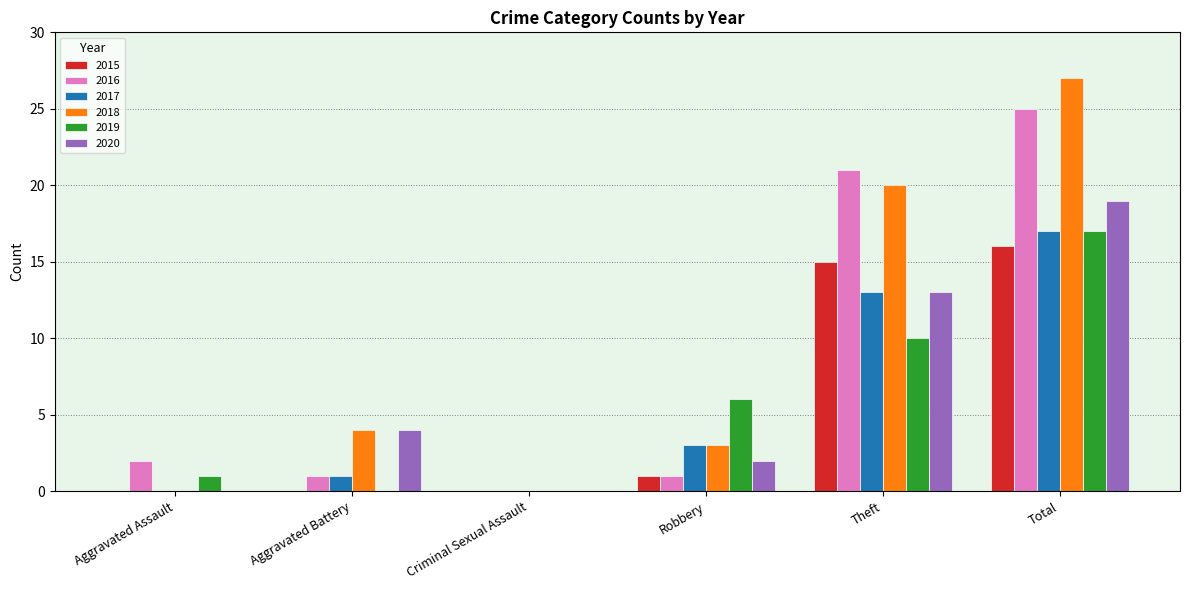

What is the maximum value for 2017?

17